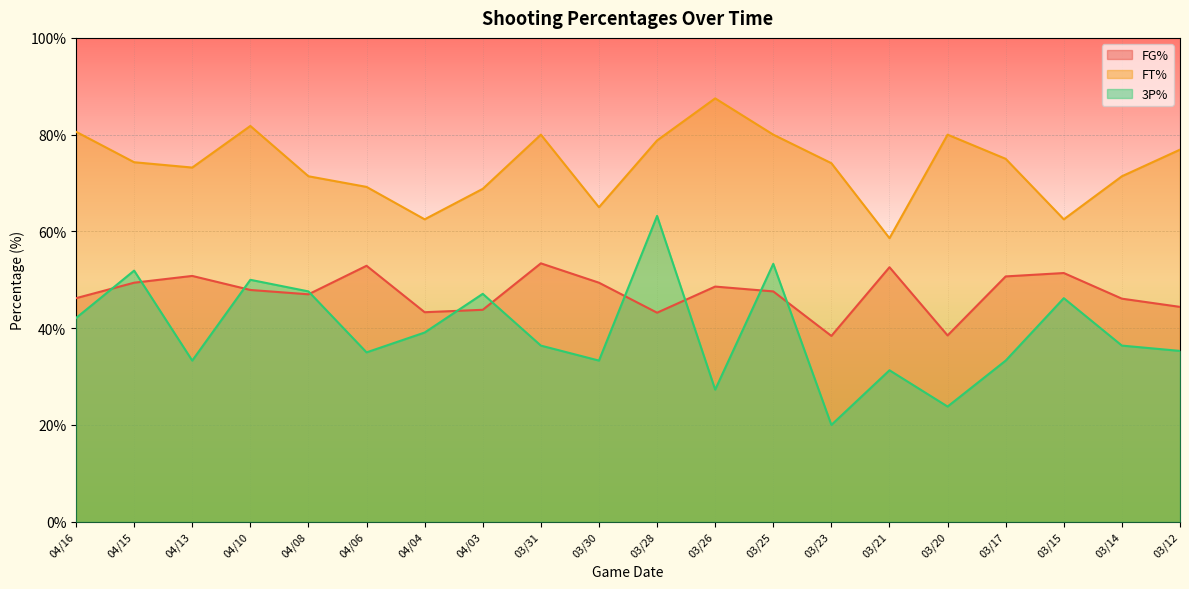

Reading left to right, list all the values displayed in this chart.

FG%: 04/16=46.2	04/15=49.4	04/13=50.8	04/10=47.9	04/08=47.0	04/06=52.9	04/04=43.3	04/03=43.8	03/31=53.4	03/30=49.4	03/28=43.2	03/26=48.6	03/25=47.6	03/23=38.4	03/21=52.6	03/20=38.5	03/17=50.7	03/15=51.4	03/14=46.1	03/12=44.4
FT%: 04/16=80.6	04/15=74.3	04/13=73.2	04/10=81.8	04/08=71.4	04/06=69.2	04/04=62.5	04/03=68.8	03/31=80.0	03/30=65.0	03/28=78.8	03/26=87.5	03/25=80.0	03/23=74.1	03/21=58.6	03/20=80.0	03/17=75.0	03/15=62.5	03/14=71.4	03/12=76.9
3P%: 04/16=42.1	04/15=51.9	04/13=33.3	04/10=50.0	04/08=47.6	04/06=35.0	04/04=39.1	04/03=47.1	03/31=36.4	03/30=33.3	03/28=63.2	03/26=27.3	03/25=53.3	03/23=20.0	03/21=31.3	03/20=23.8	03/17=33.3	03/15=46.2	03/14=36.4	03/12=35.3